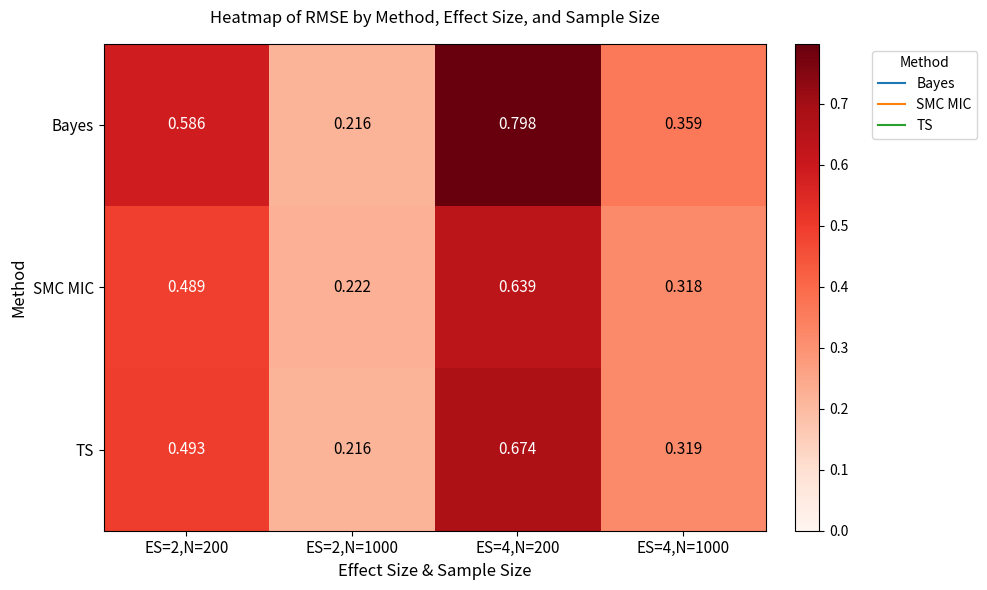

Which series has the largest range (max minus min)?

Bayes